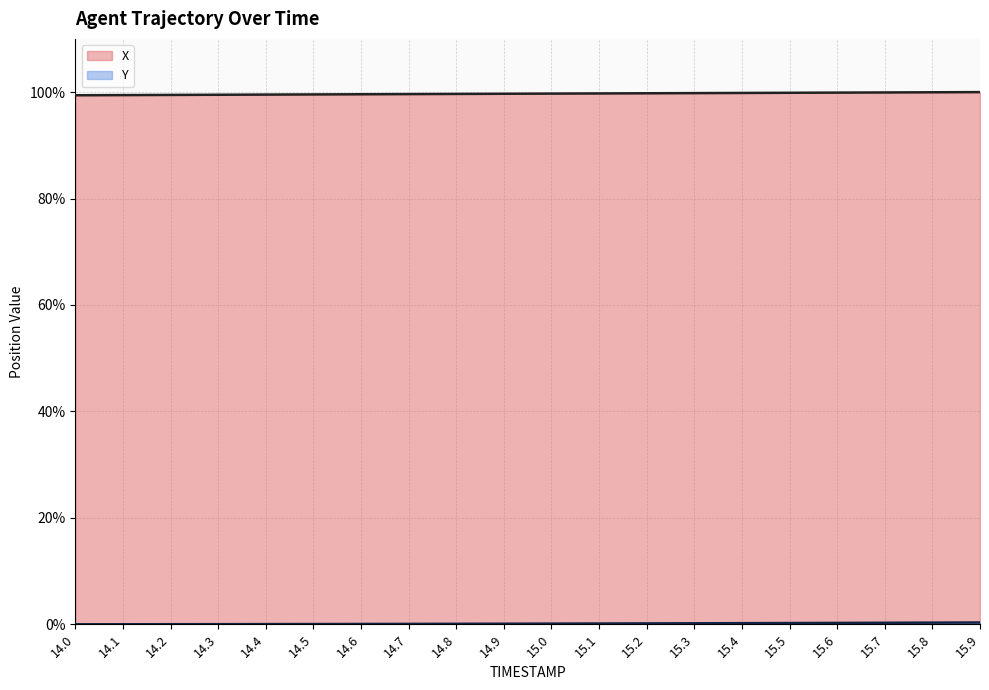

Is it true that X equals 132.1 at 14.4?

False